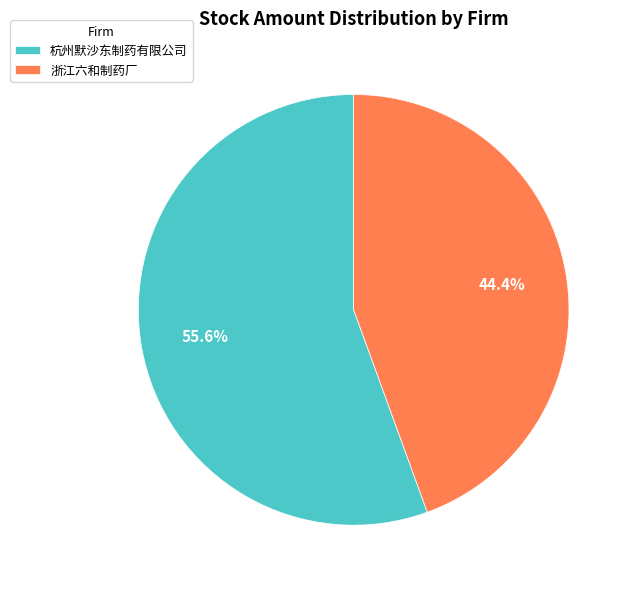

Rank the categories by value from lowest to highest.

浙江六和制药厂, 杭州默沙东制药有限公司